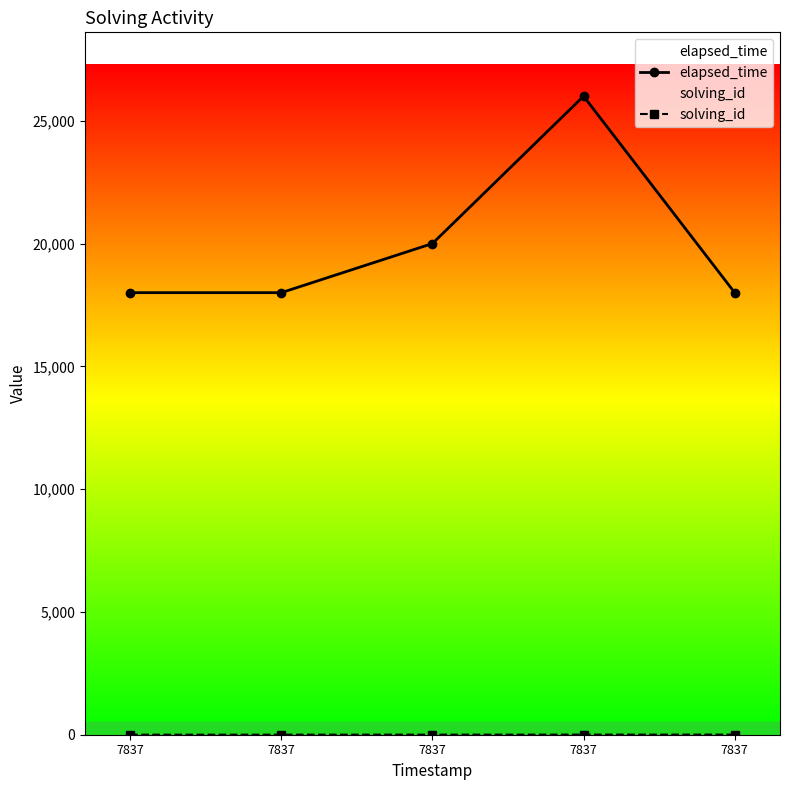

The value of elapsed_time at 7837 is 6307. True or false?

False